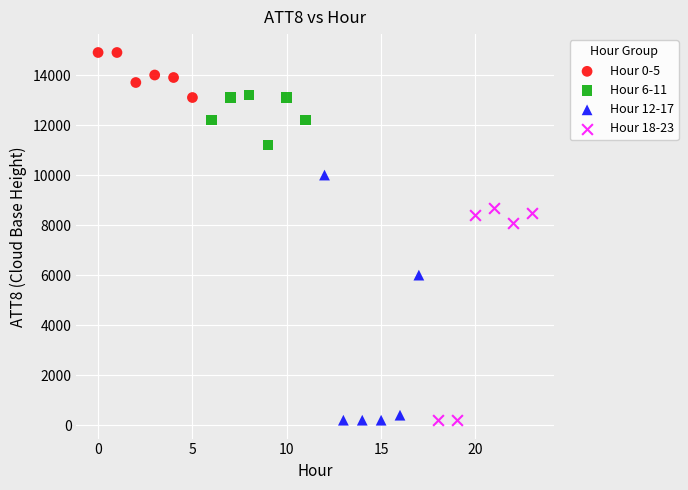

Which series has the widest spread of Y values?

Hour 12-17